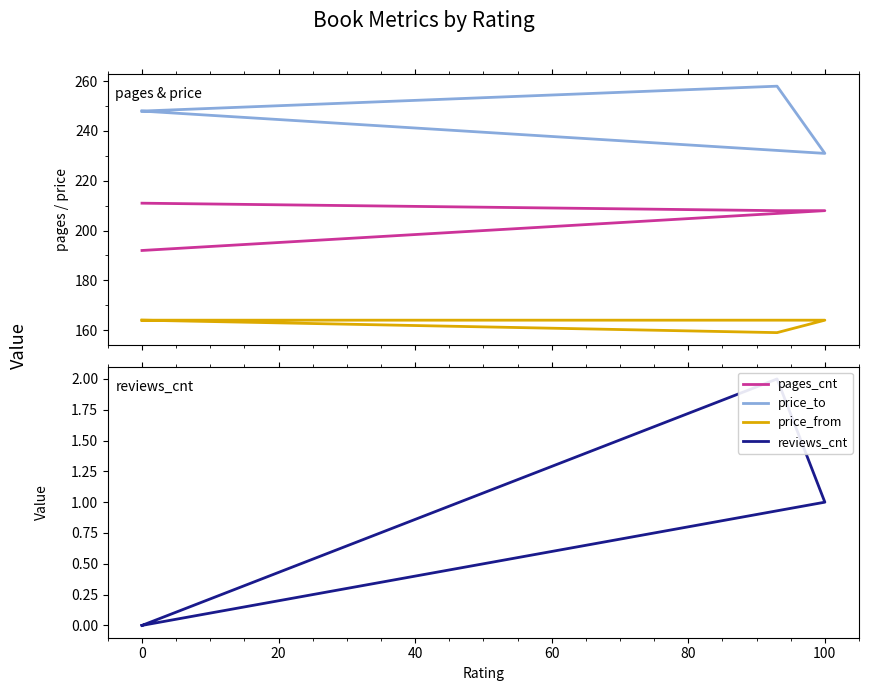

What is the highest value of the price_to series?

258